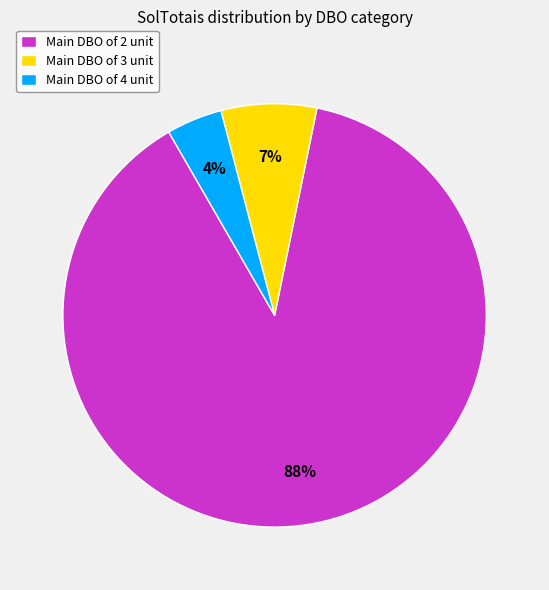

How many segments does this pie chart have?

3